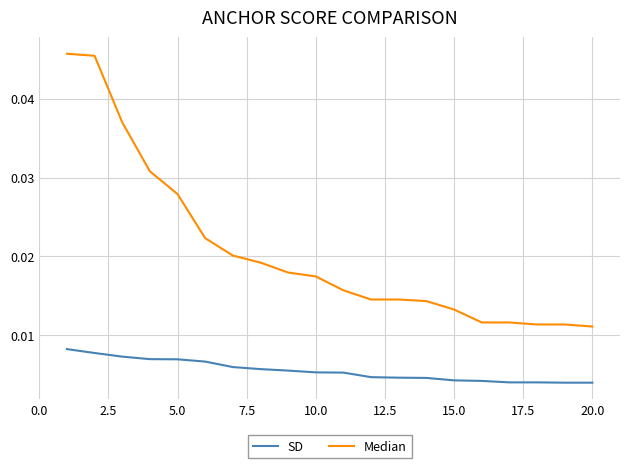

Rank the series by their maximum value, from lowest to highest.

SD, Median